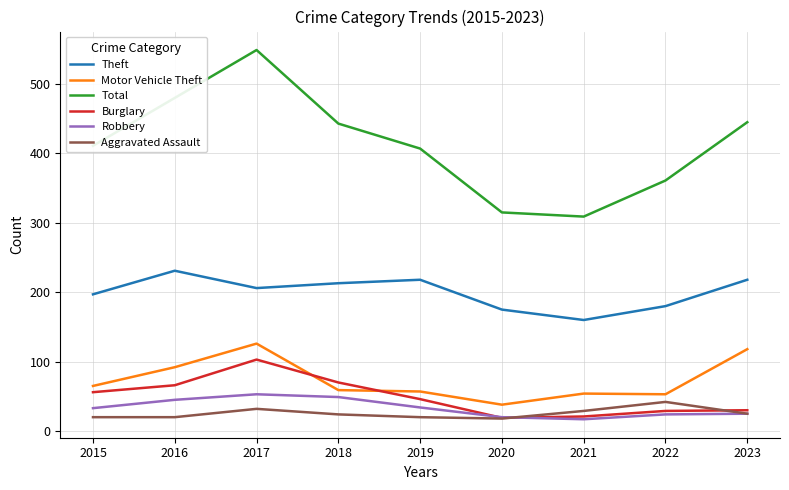

What is the approximate value of Aggravated Assault at 2018?

24